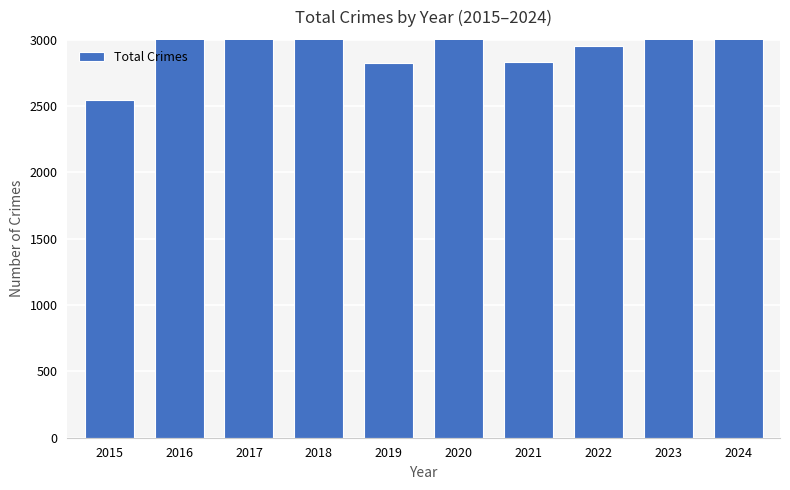

What is the sum of all values?

30867